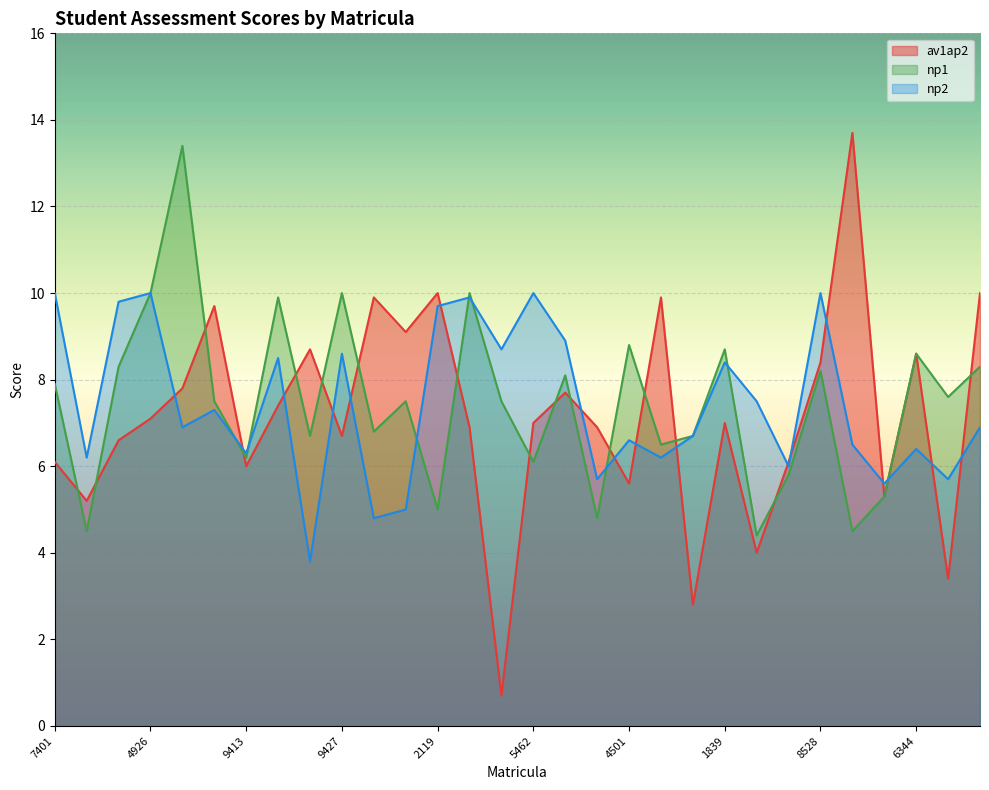

What are all the series names shown in the legend?

av1ap2, np1, np2